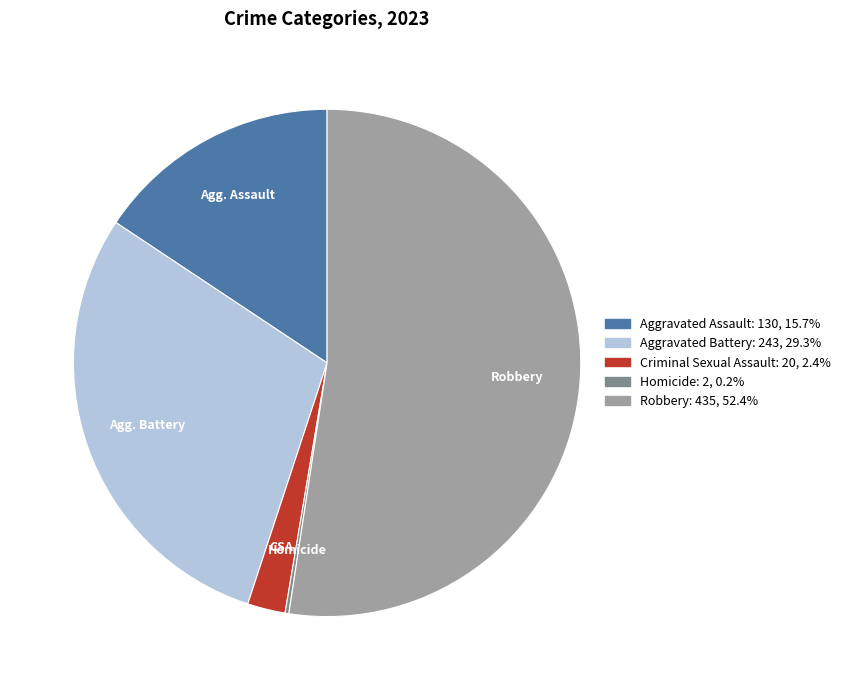

Does any single category account for the majority?

Yes